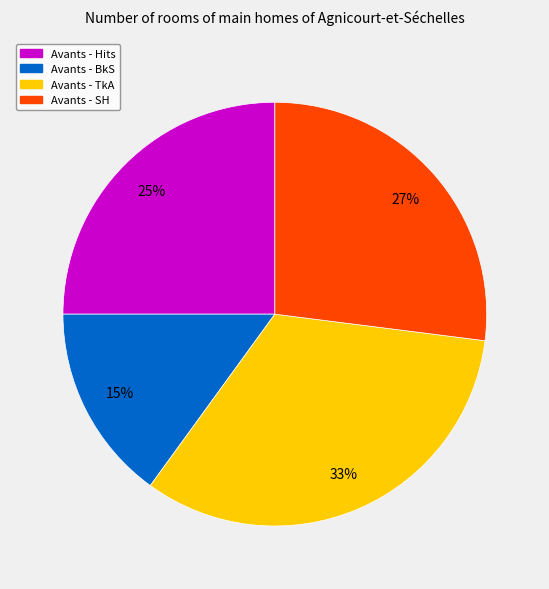

To the nearest percent, what percentage of the pie is Avants - Hits?

25%